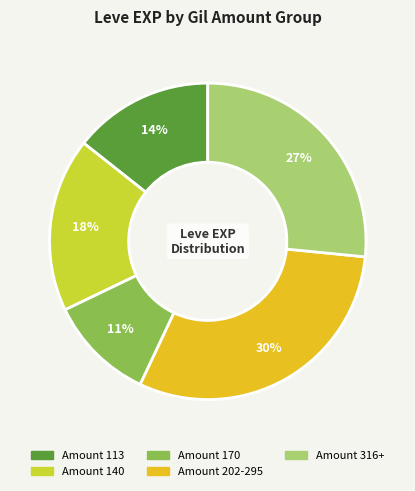

To the nearest percent, what is the average slice percentage?

20%